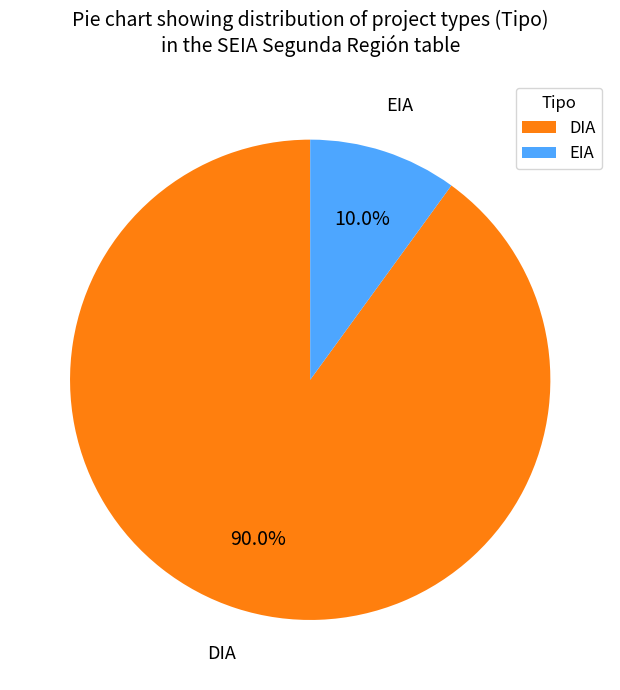

Do EIA and DIA together represent more than half of the pie?

Yes